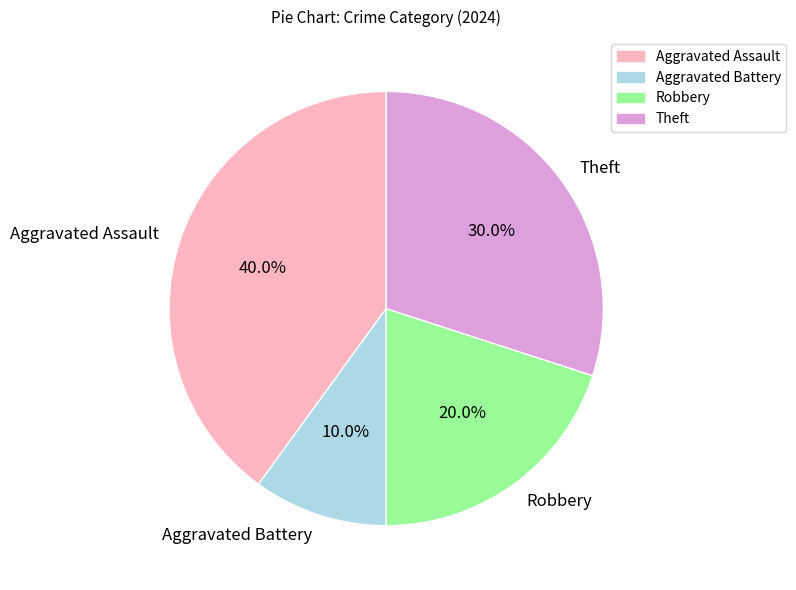

To the nearest percent, what portion does Aggravated Assault represent?

40%